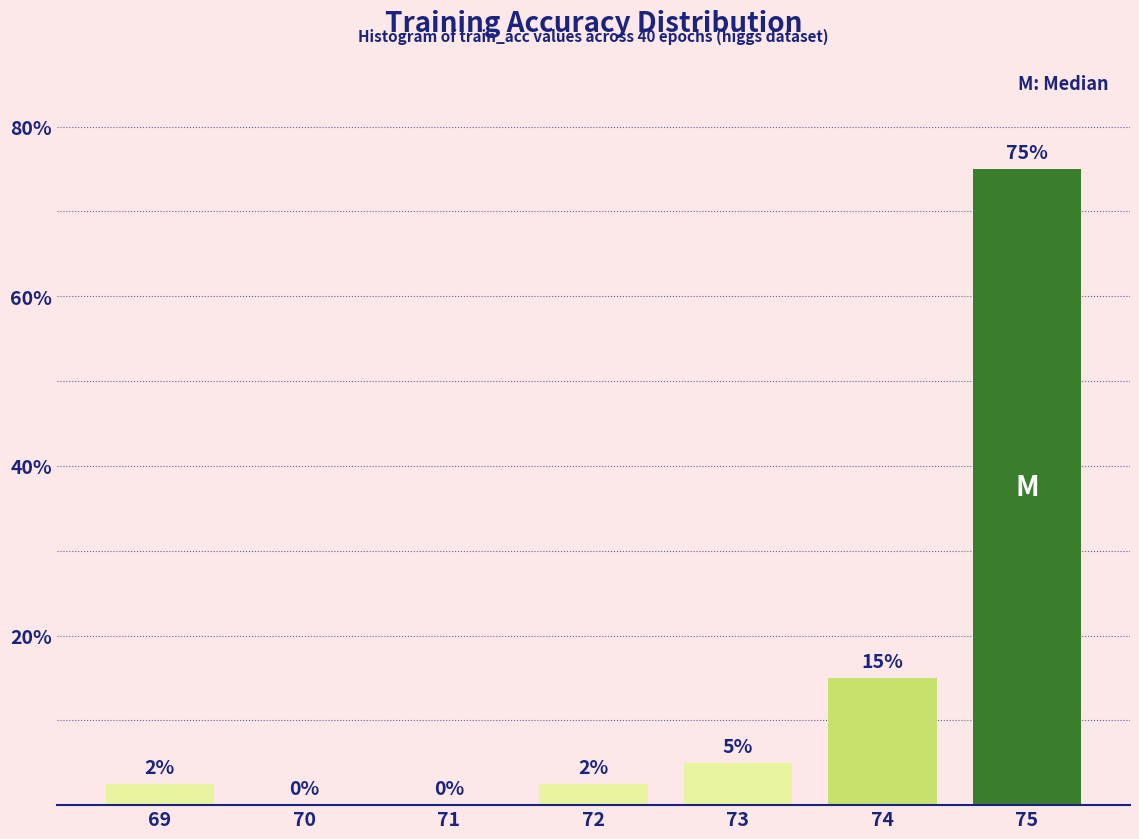

True or false: the data shows 5.0 at 73.

True